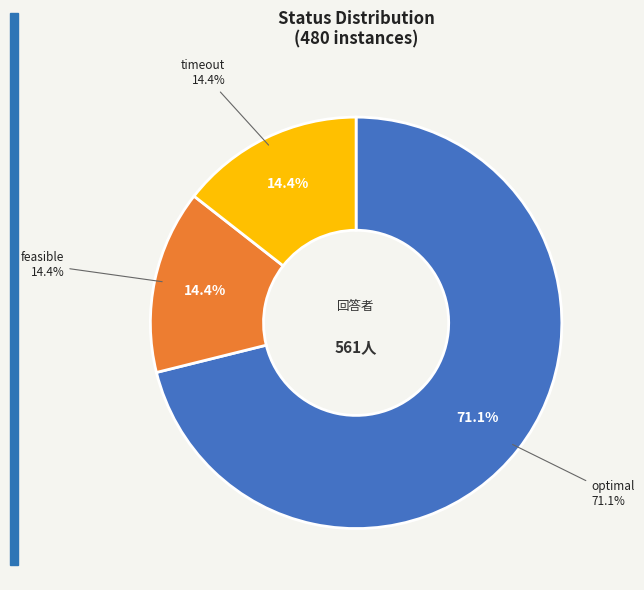

What is the majority slice?

optimal